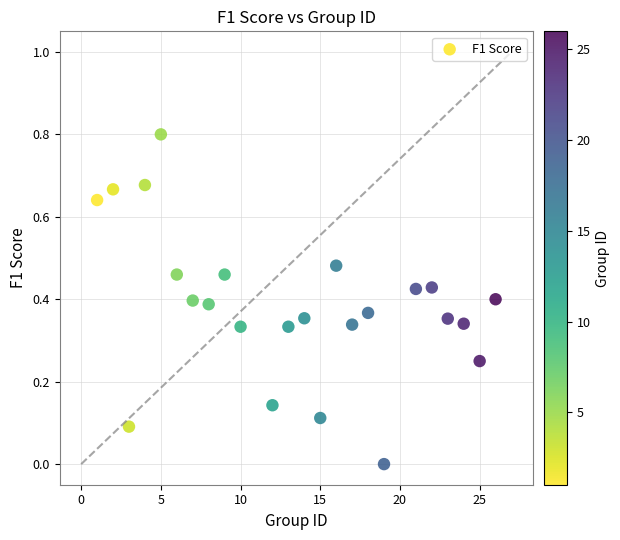

What is the range of Y values (max minus min)?

0.8